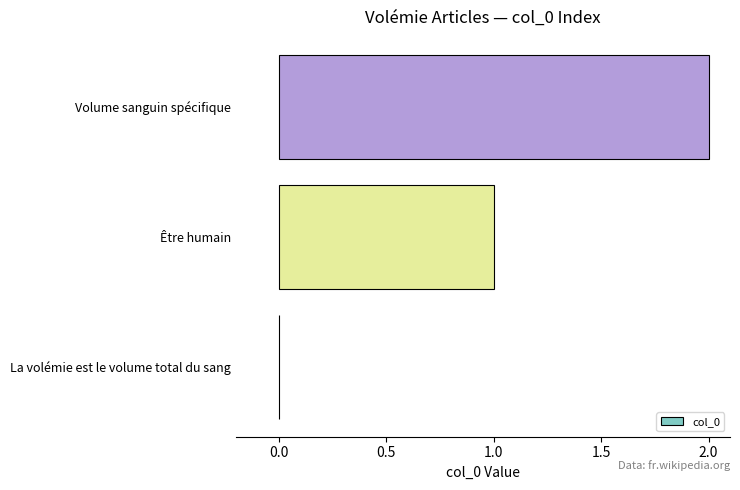

How many data points does each series have?

3